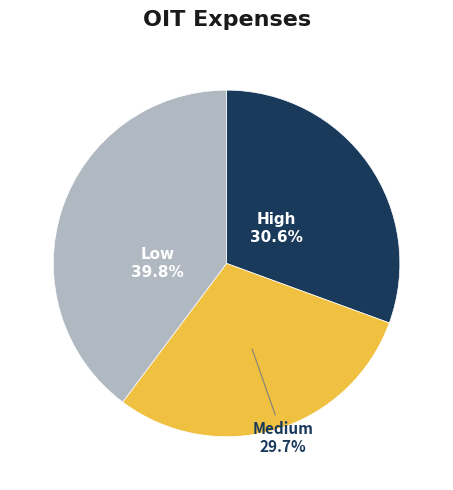

To the nearest percent, what is the combined percentage of Medium and High?

60%